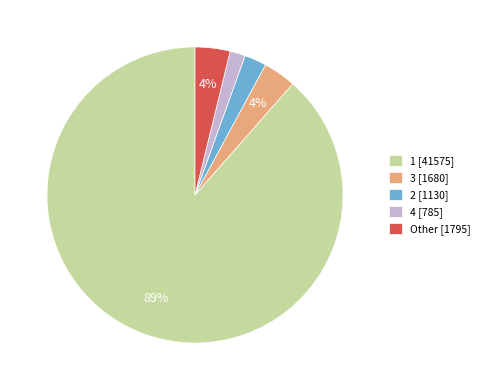

Which category accounts for the majority?

1 [41575]